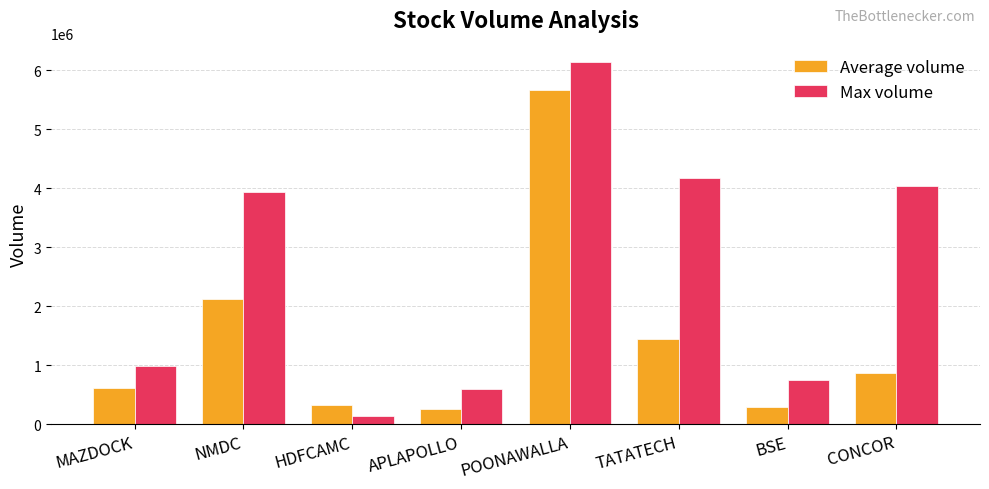

What is the label of the 1st bar from the left?

MAZDOCK